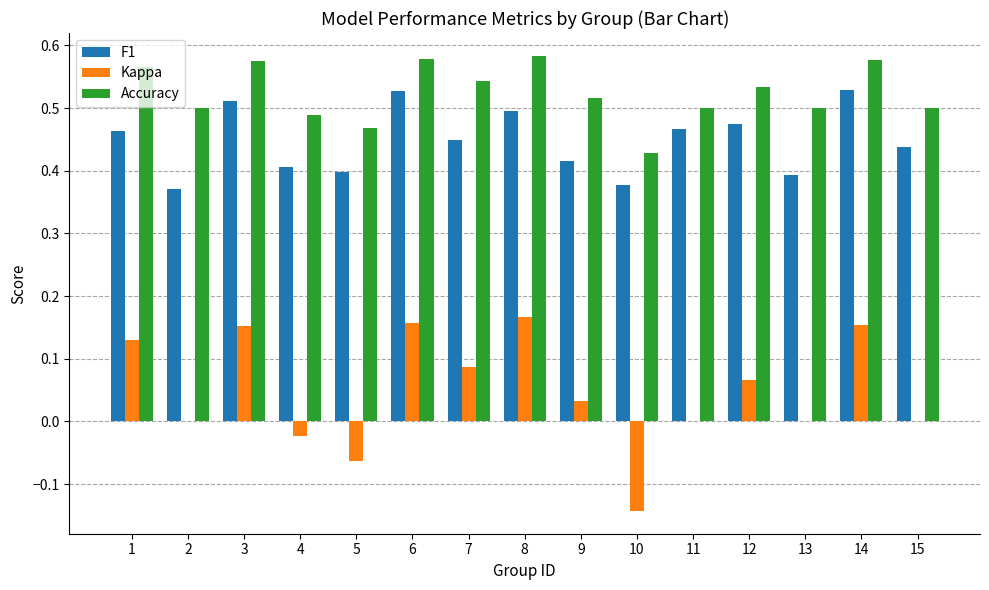

The value of Kappa at 9 is 0.0. True or false?

True